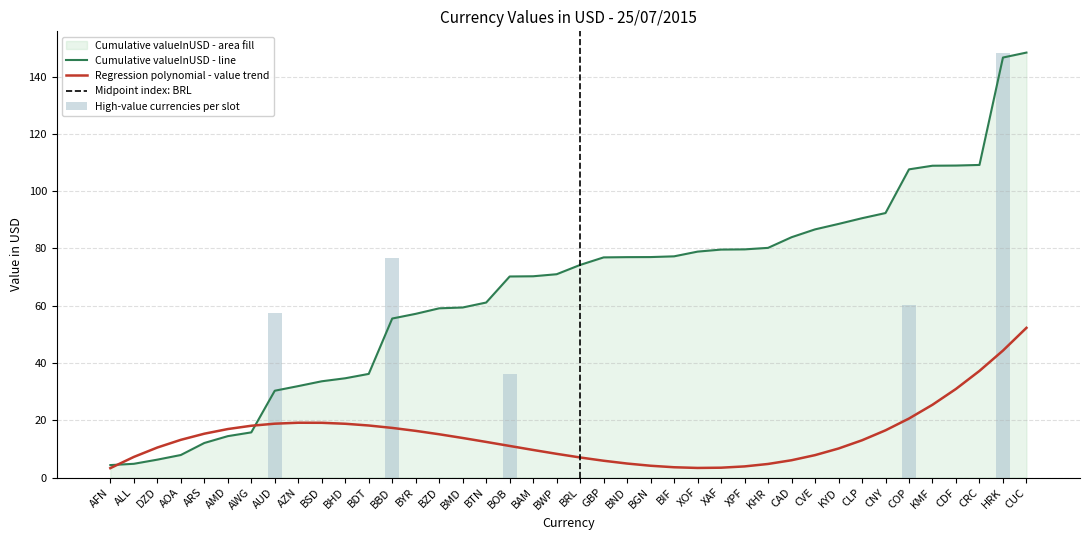

Rank the categories by value from highest to lowest.

HRK, BBD, COP, AUD, BOB, AFN, ALL, DZD, AOA, ARS, AMD, AWG, AZN, BSD, BHD, BDT, BYR, BZD, BMD, BTN, BAM, BWP, BRL, GBP, BND, BGN, BIF, XOF, XAF, XPF, KHR, CAD, CVE, KYD, CLP, CNY, KMF, CDF, CRC, CUC